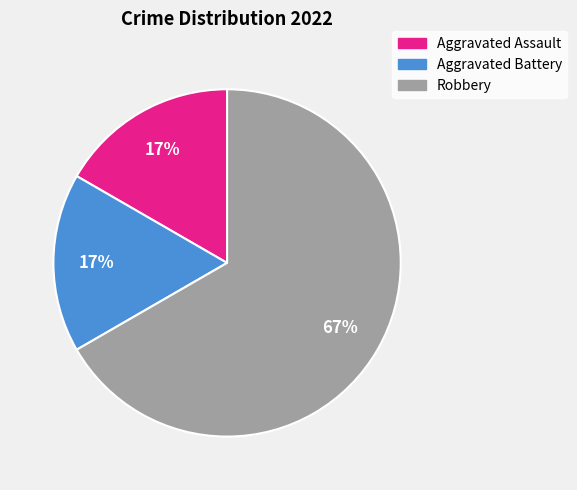

What percentage is the Aggravated Assault slice, to the nearest percent?

17%